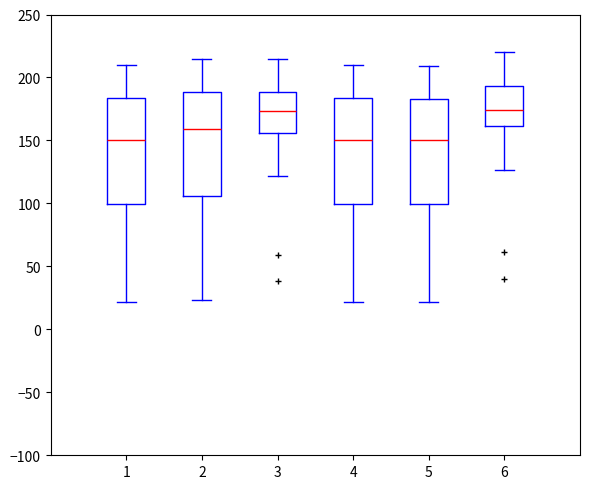

Reading left to right, read every box against the y-axis: the position of its median line, the range the box covers, and the ends of its whiskers. The values are not printed on the chart, so give them approximately, as read against the axis.

1: median 150, box 100 to 185, whiskers 20 to 210
2: median 160, box 105 to 190, whiskers 25 to 215
3: median 175, box 155 to 190, whiskers 120 to 215
4: median 150, box 100 to 185, whiskers 20 to 210
5: median 150, box 100 to 185, whiskers 20 to 210
6: median 175, box 160 to 195, whiskers 125 to 220